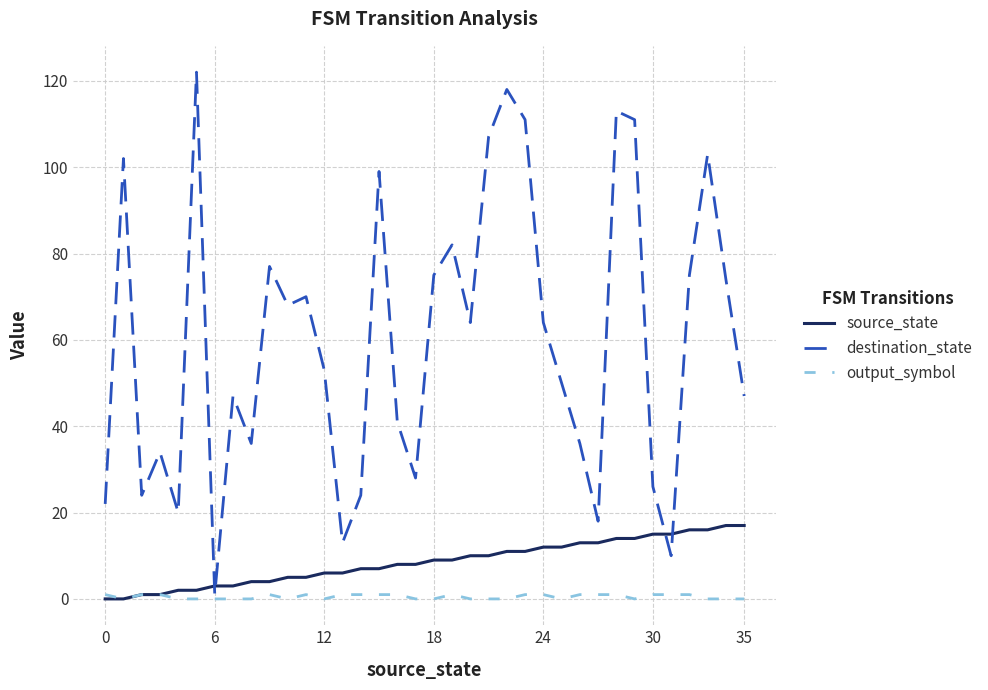

Which series has the widest spread of values?

destination_state